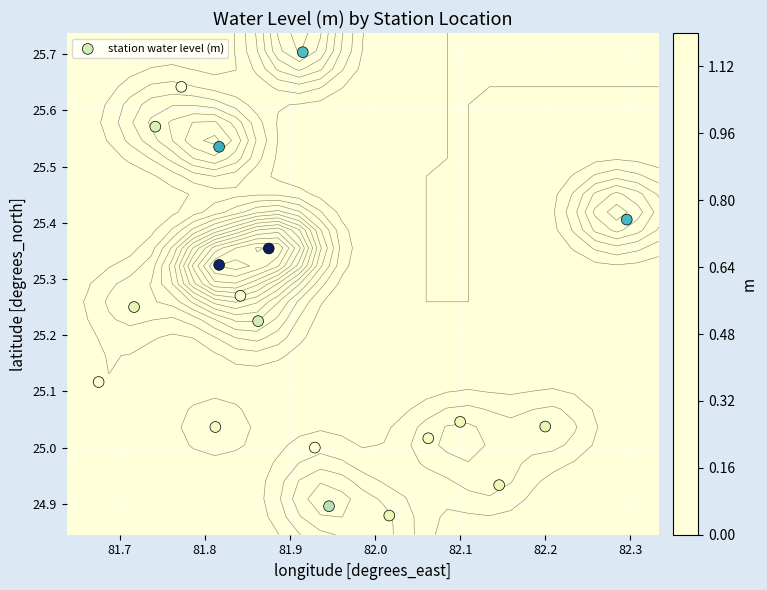

How many values are below 25?

3